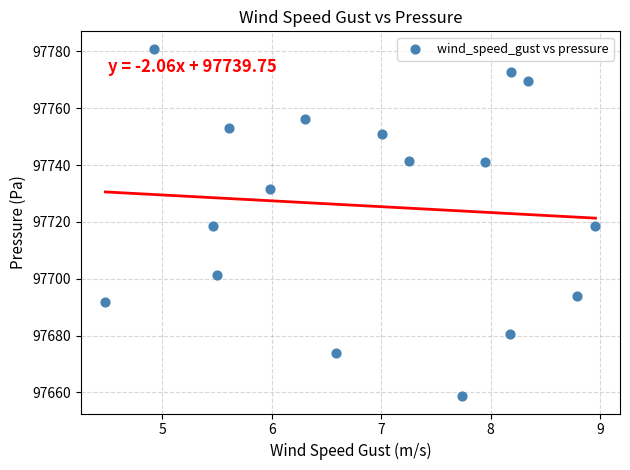

What is the range of Y values (max minus min)?

122.2